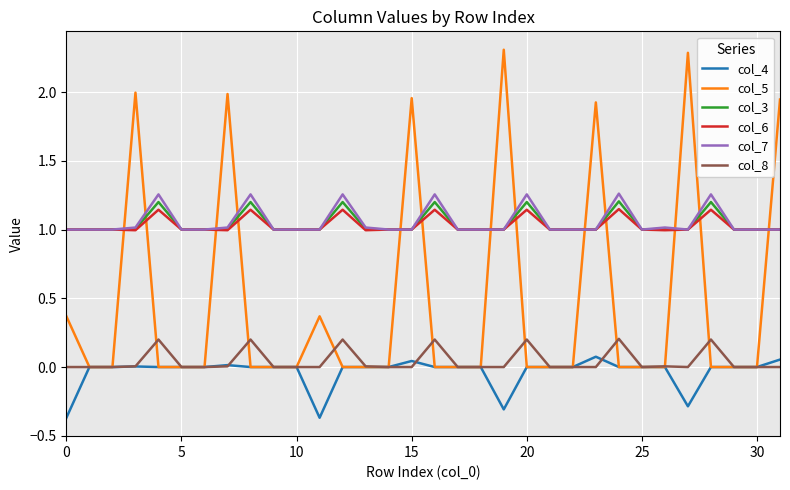

True or false: col_6 and col_4 intersect in this chart.

False